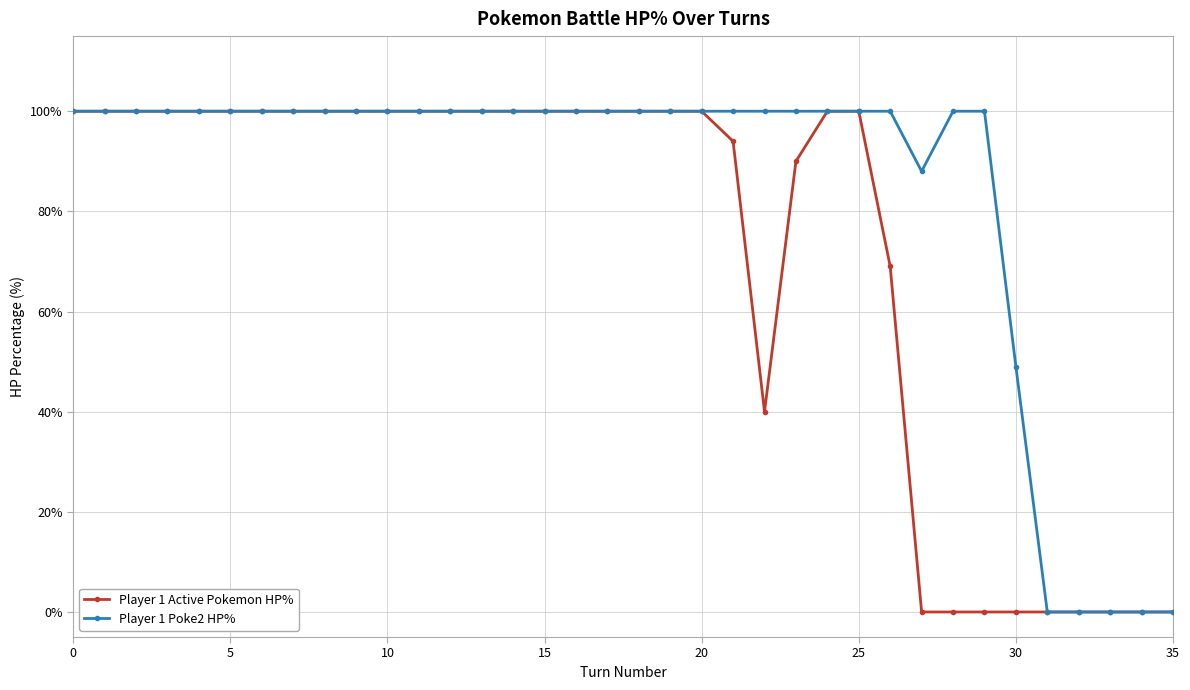

List the series in order of their overall mean, highest first.

Player 1 Poke2 HP%, Player 1 Active Pokemon HP%